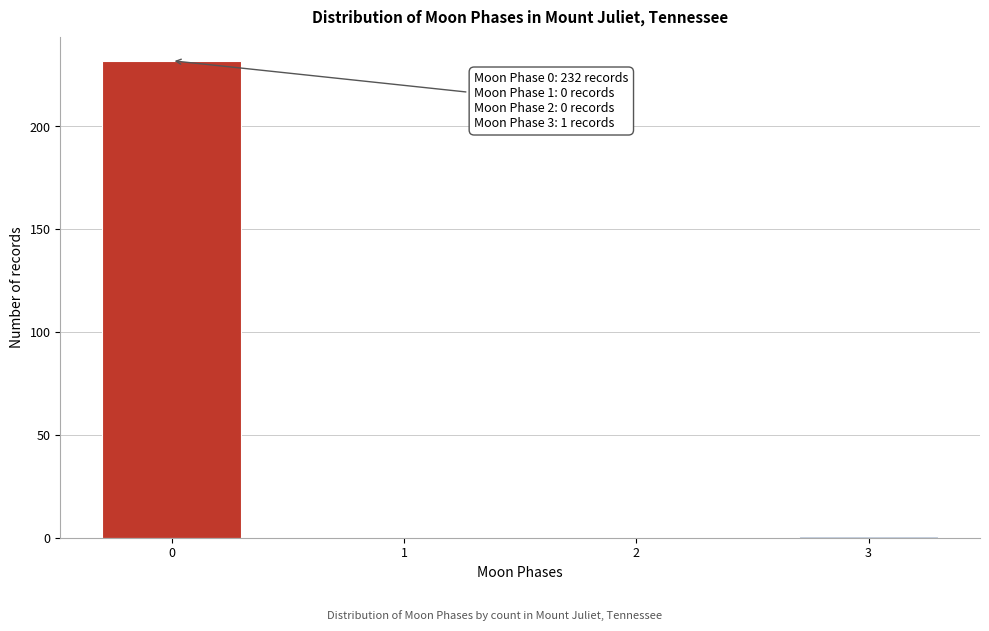

Reading left to right, transcribe all the data shown in this chart.

0=232	1=0	2=0	3=1